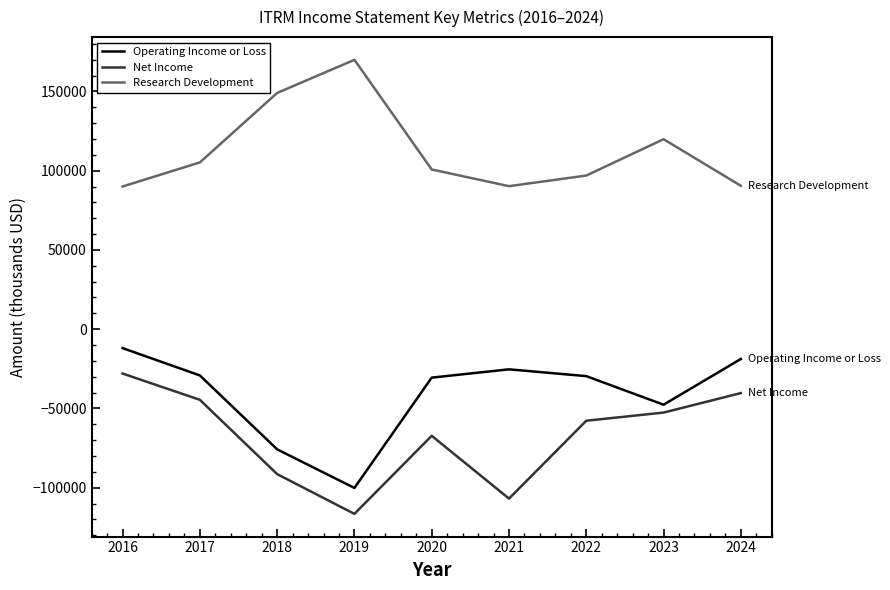

Where is the first local minimum for Operating Income or Loss?

2019